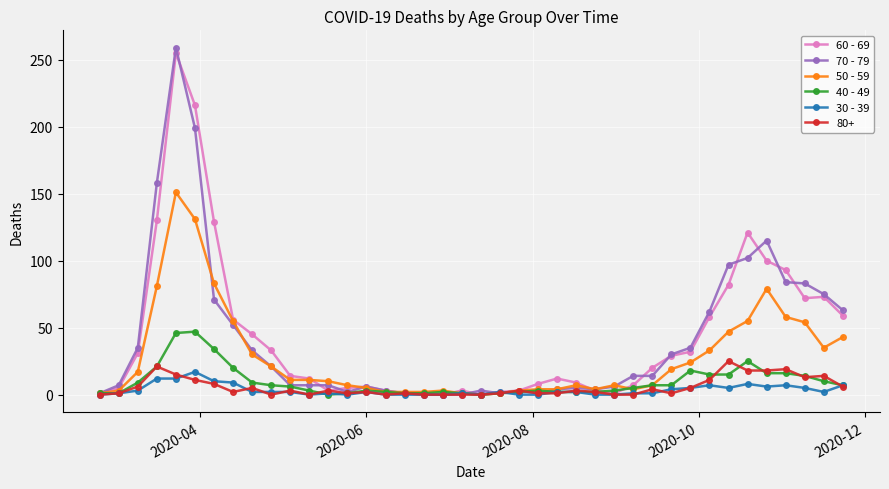

At how many categories does at least one series exceed 112?

6